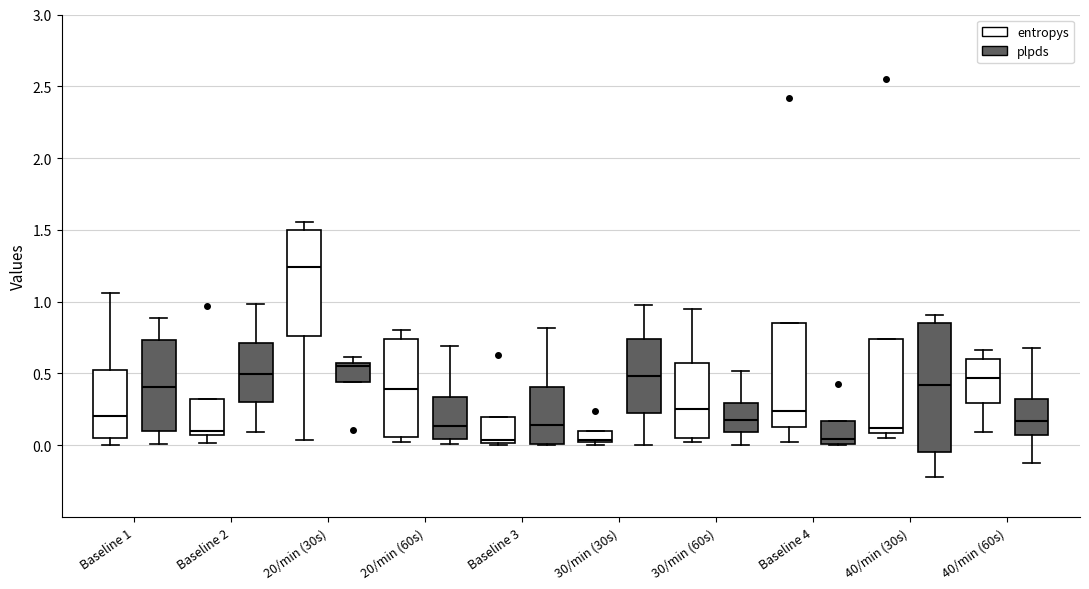

Reading left to right, transcribe this box plot: for each box, give where its median line is, the range the box spans, and where its two whiskers end, as read against the y-axis. The values are not printed on the chart, so give them approximately, as read against the axis.

Baseline 1 (entropys): median 0.20, box 0.05 to 0.50, whiskers 0.00 to 1.05
Baseline 1 (plpds): median 0.40, box 0.10 to 0.75, whiskers 0.00 to 0.90
Baseline 2 (entropys): median 0.10, box 0.05 to 0.30, whiskers 0.00 to 0.30
Baseline 2 (plpds): median 0.50, box 0.30 to 0.70, whiskers 0.10 to 1.00
20/min (30s) (entropys): median 1.25, box 0.75 to 1.50, whiskers 0.05 to 1.55
20/min (30s) (plpds): median 0.55 (just below the box's upper edge), box 0.45 to 0.55, whiskers 0.45 to 0.60
20/min (60s) (entropys): median 0.40, box 0.05 to 0.75, whiskers 0.00 to 0.80
20/min (60s) (plpds): median 0.15, box 0.05 to 0.35, whiskers 0.00 to 0.70
Baseline 3 (entropys): median 0.05, box 0.00 to 0.20, whiskers 0.00 to 0.20
Baseline 3 (plpds): median 0.15, box 0.00 to 0.40, whiskers 0.00 to 0.80
30/min (30s) (entropys): median 0.05, box 0.00 to 0.10, whiskers 0.00 (just below the box's lower edge) to 0.10
30/min (30s) (plpds): median 0.50, box 0.20 to 0.75, whiskers 0.00 to 1.00
30/min (60s) (entropys): median 0.25, box 0.05 to 0.55, whiskers 0.00 to 0.95
30/min (60s) (plpds): median 0.15, box 0.10 to 0.30, whiskers 0.00 to 0.50
Baseline 4 (entropys): median 0.25, box 0.10 to 0.85, whiskers 0.05 to 0.85
Baseline 4 (plpds): median 0.05, box 0.00 to 0.15, whiskers 0.00 to 0.15
40/min (30s) (entropys): median 0.10 (just above the box's lower edge), box 0.10 to 0.75, whiskers 0.05 to 0.75
40/min (30s) (plpds): median 0.40, box -0.05 to 0.85, whiskers -0.20 to 0.90
40/min (60s) (entropys): median 0.45, box 0.30 to 0.60, whiskers 0.10 to 0.65
40/min (60s) (plpds): median 0.15, box 0.05 to 0.30, whiskers -0.10 to 0.70